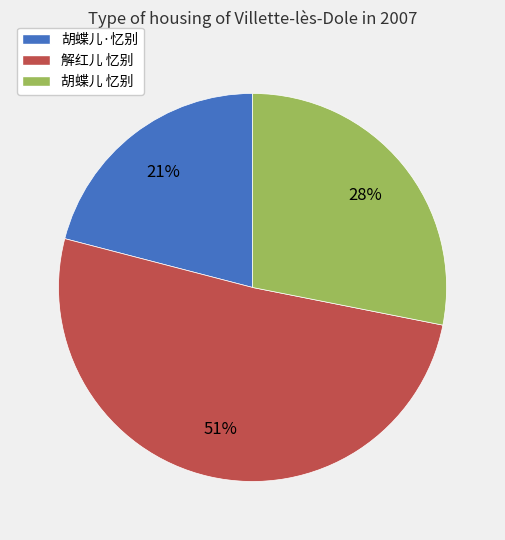

Is the sum of 胡蝶儿·忆别 and 解红儿 忆别 greater than half?

Yes